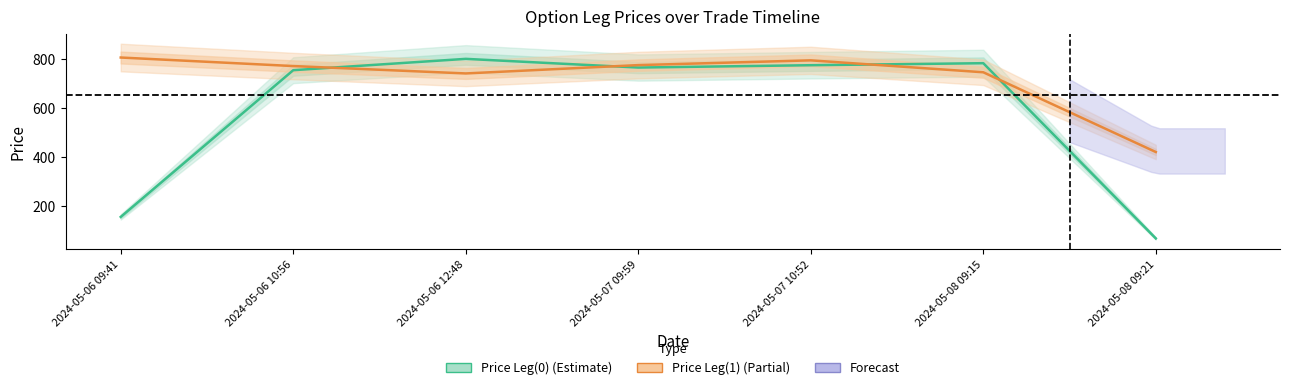

At which category does the chart reach its minimum across all series?

2024-05-08 09:21